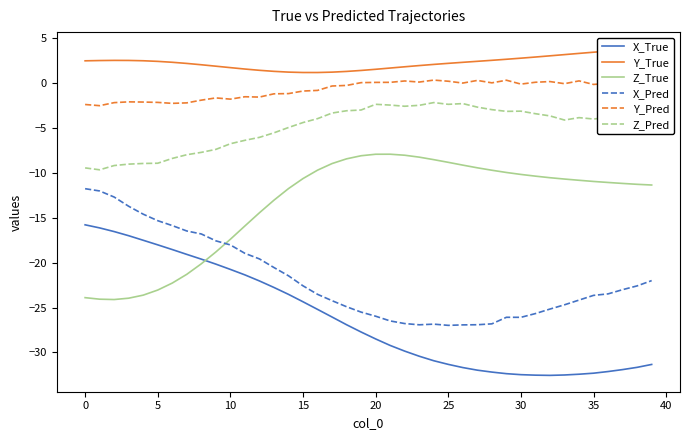

What is the label of the 1st point from the right?

39